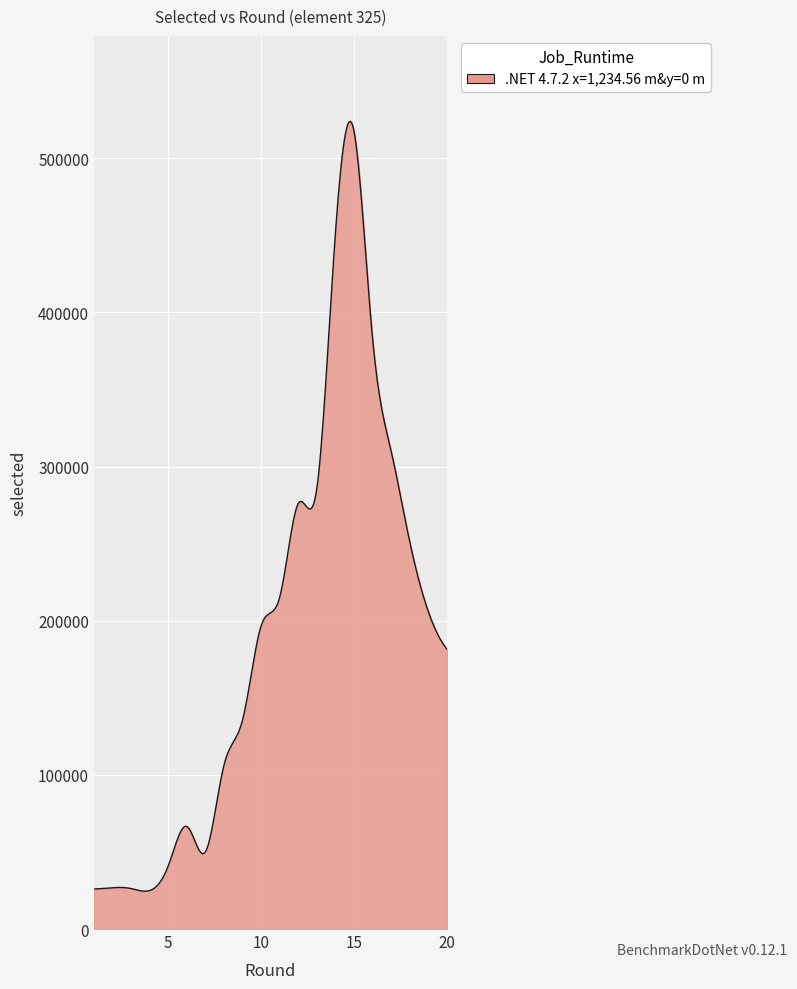

Count the number of categories in the chart.

300